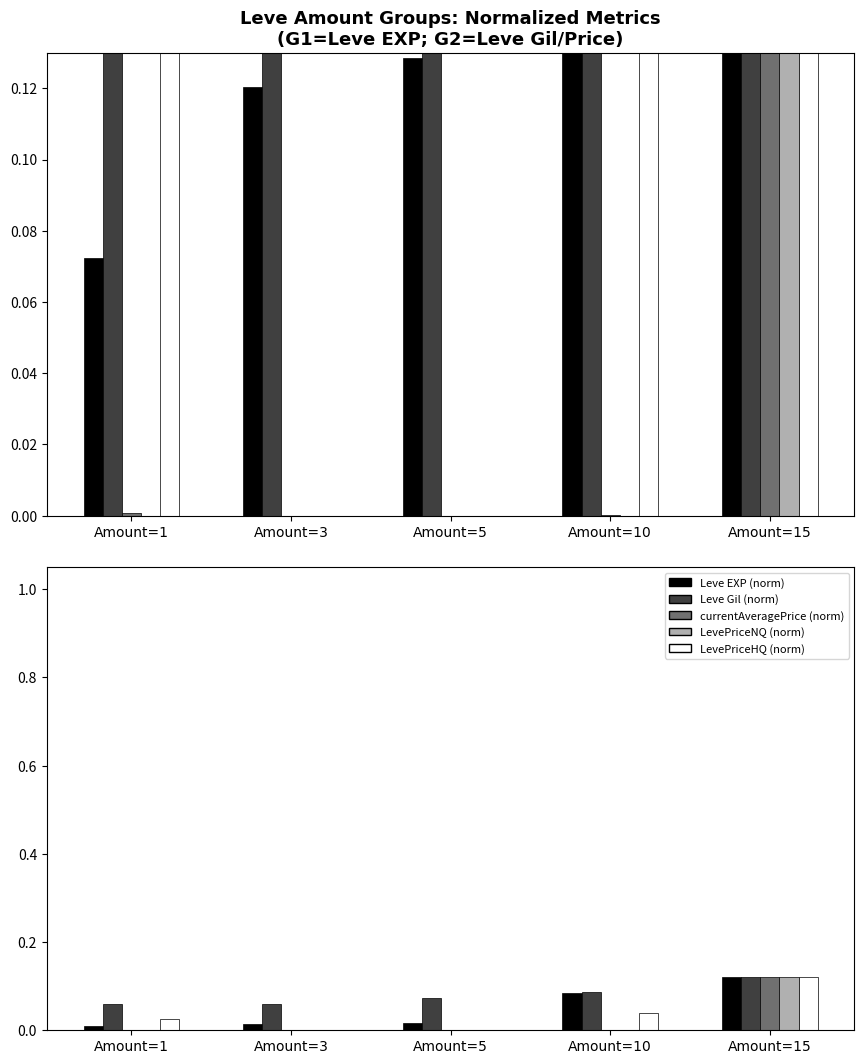

The value of LevePriceNQ (norm) at Amount=15 is 0.1. True or false?

False